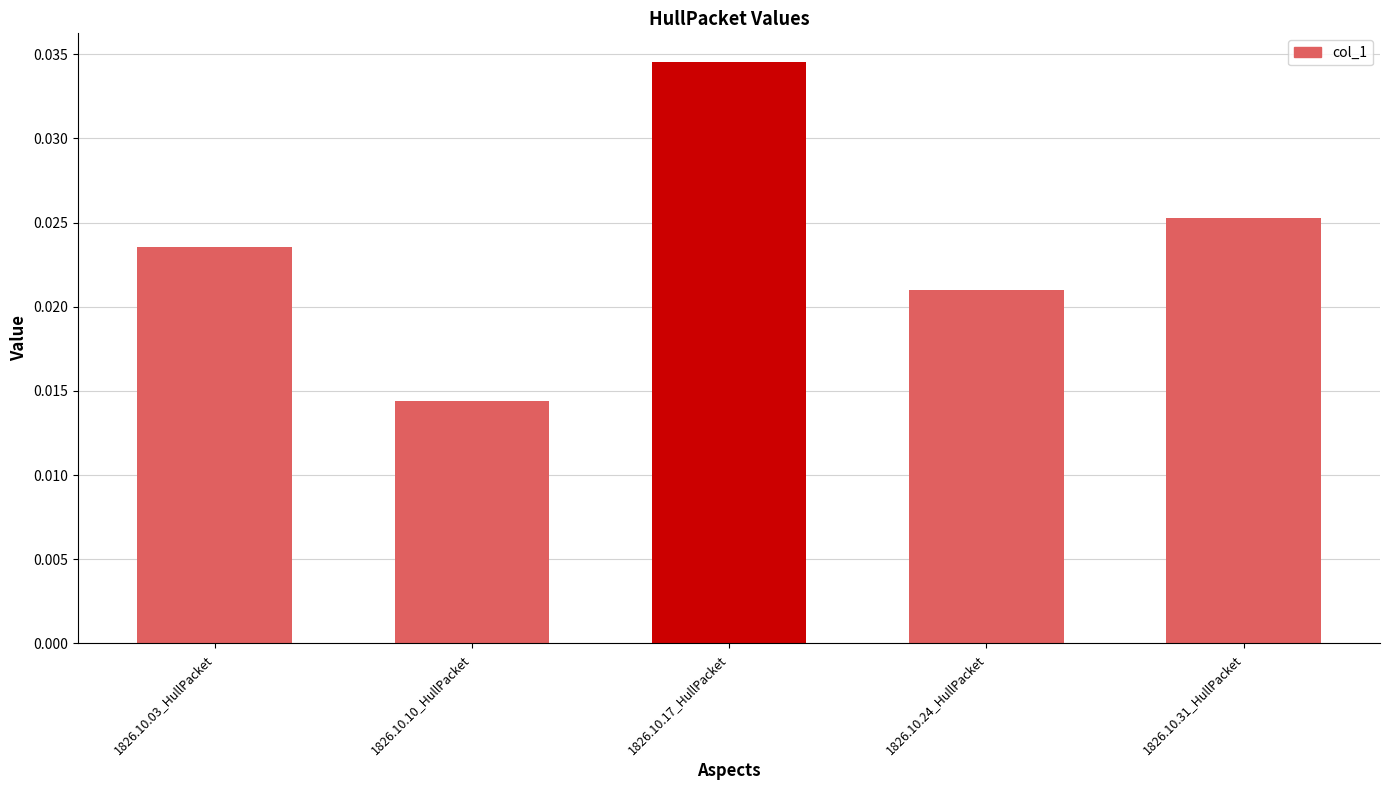

List the labels in order of value, smallest first.

1826.10.10_HullPacket, 1826.10.24_HullPacket, 1826.10.03_HullPacket, 1826.10.31_HullPacket, 1826.10.17_HullPacket